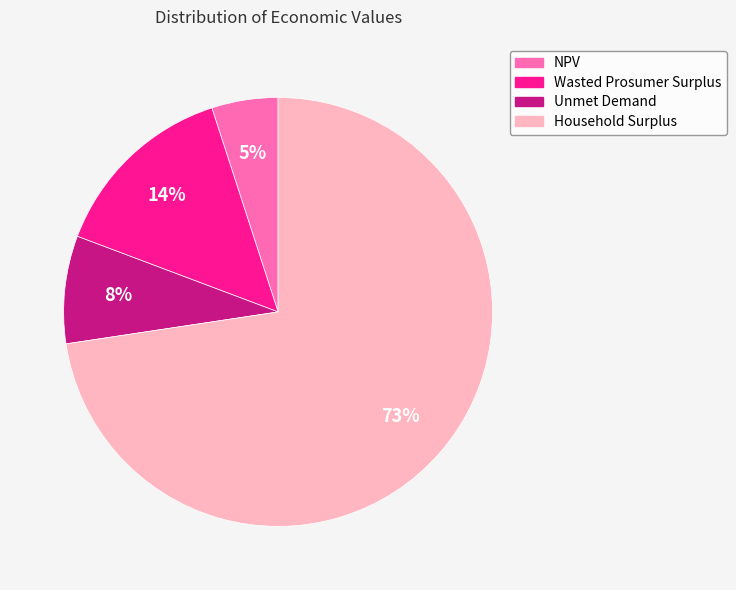

The NPV slice represents 5% of the pie. True or false?

True